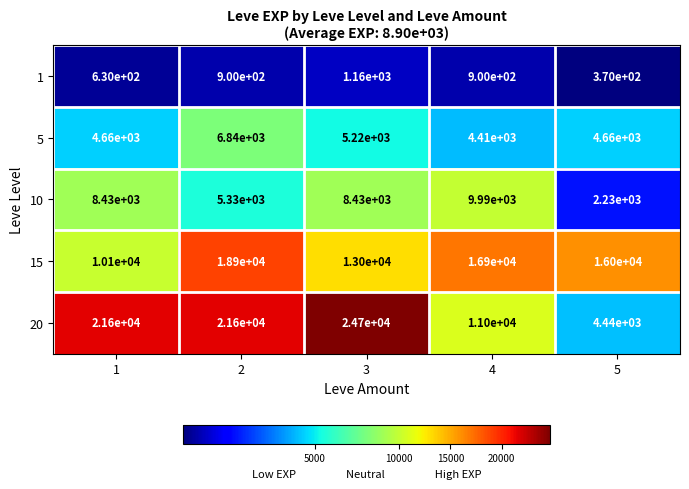

What is the difference between the highest and lowest values at 2?

20700